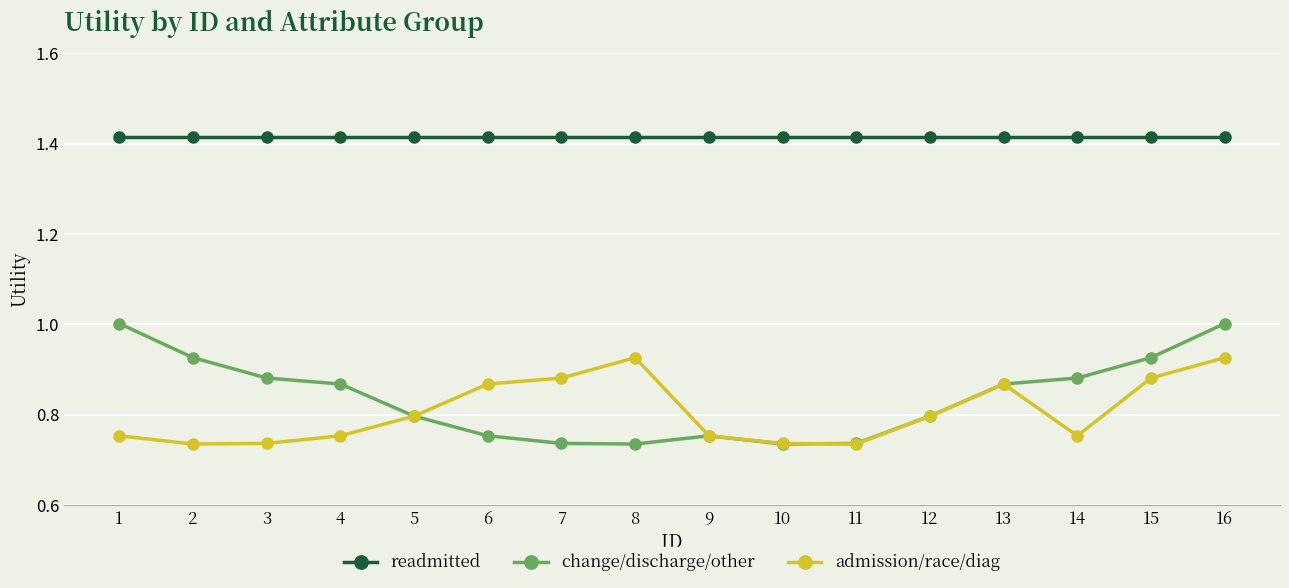

What is the sum of all readmitted values?

22.6